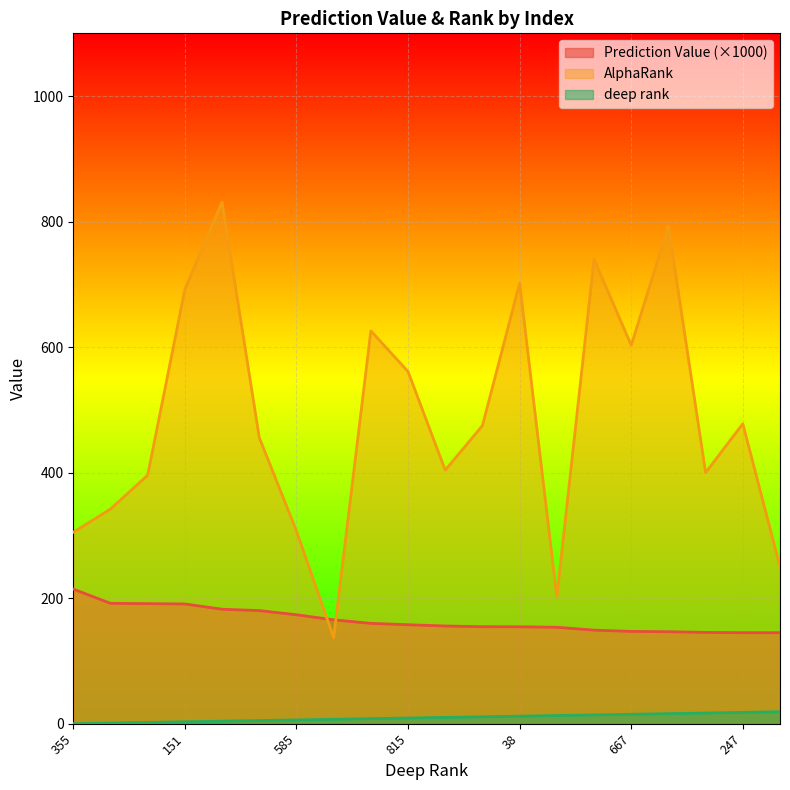

At how many categories does at least one series exceed 800?

1